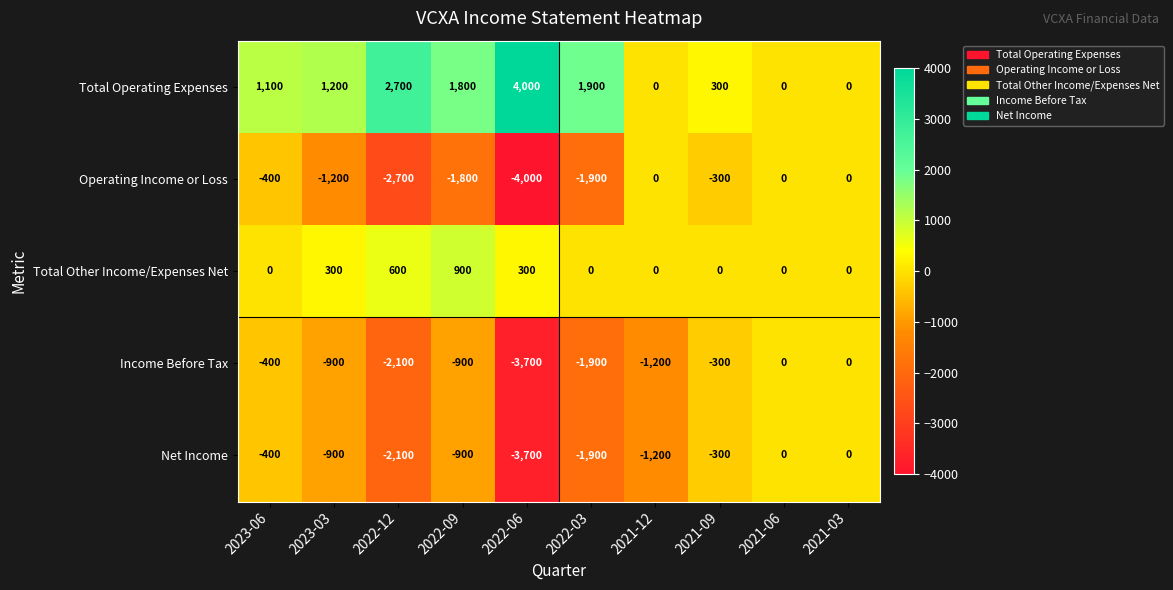

What is the difference between the maximum and minimum values in the Operating Income or Loss series?

4000